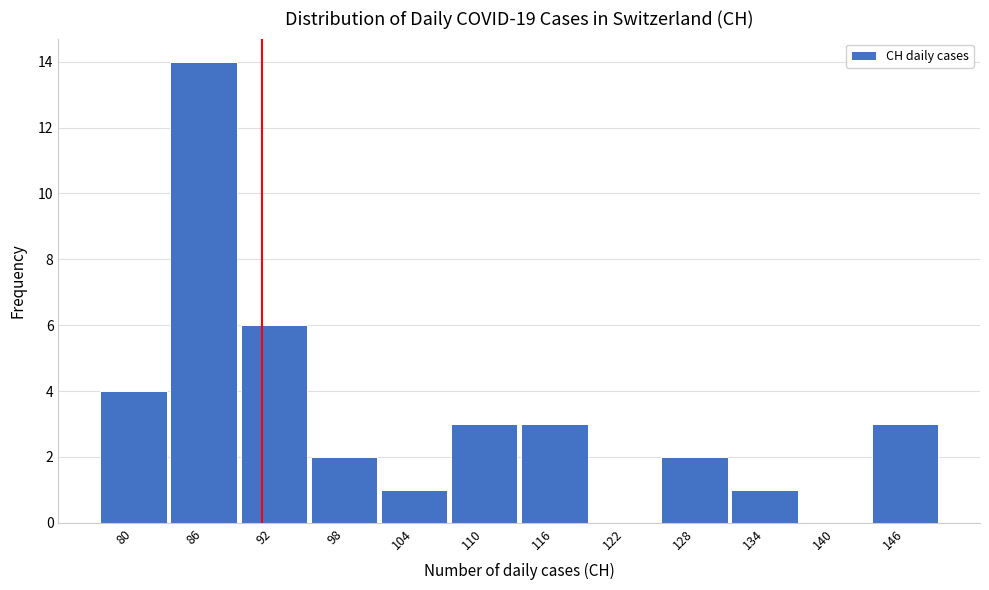

Reading left to right, what are all the values shown in this chart?

80=4	86=14	92=6	98=2	104=1	110=3	116=3	122=0	128=2	134=1	140=0	146=3